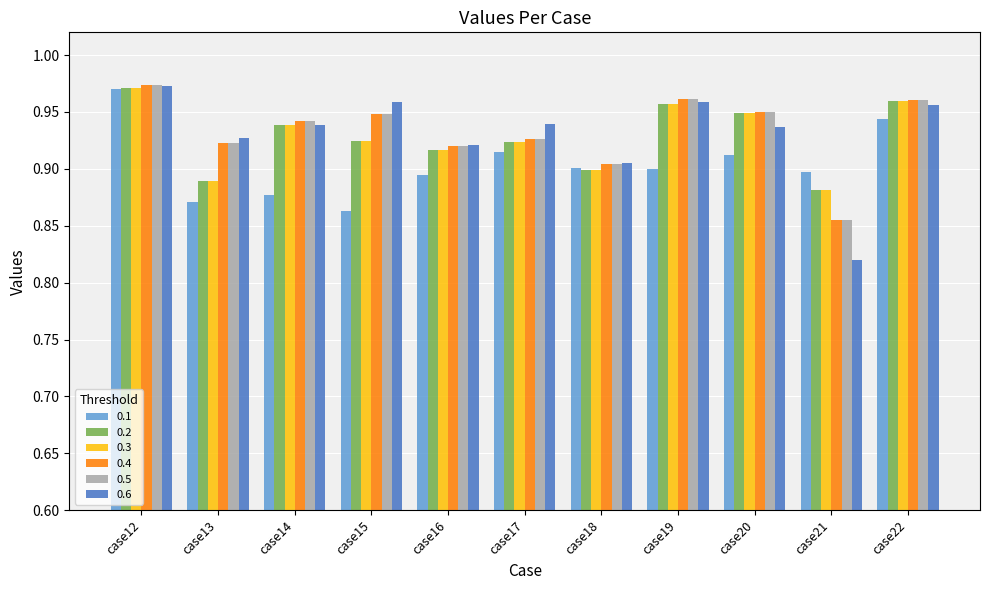

How many groups of bars are there?

11